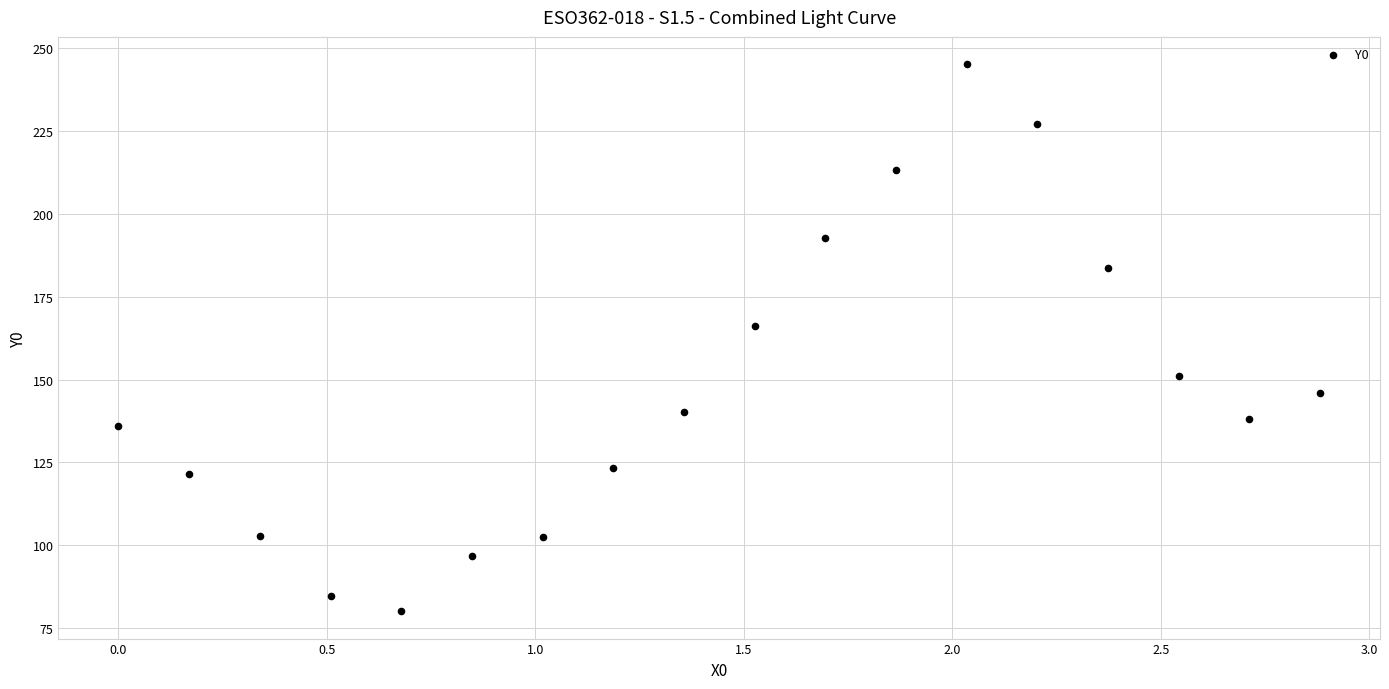

What is the range of Y values (max minus min)?

165.1